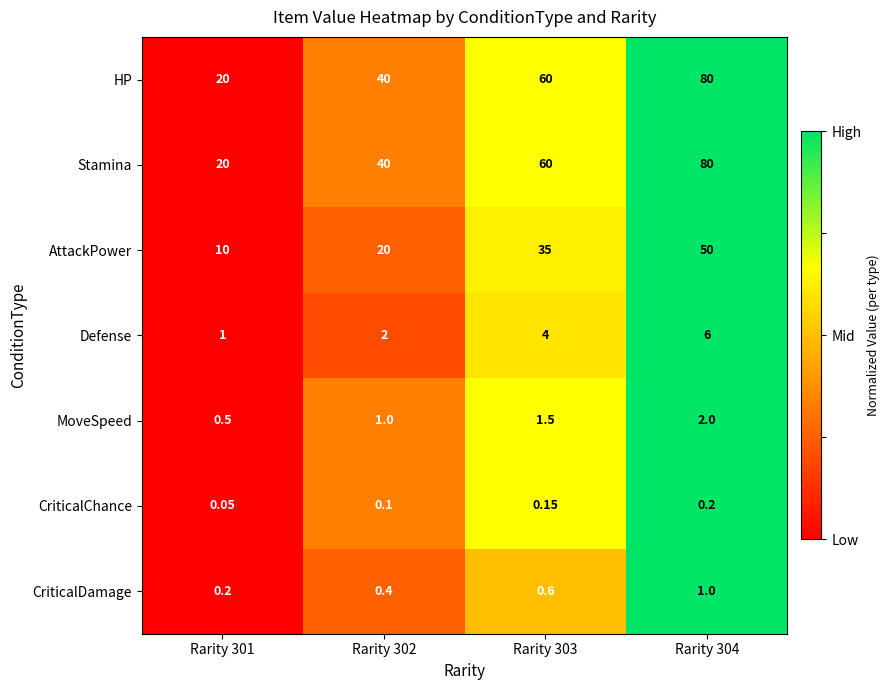

Is the value of CriticalDamage at Rarity 304 greater than the value of Stamina at Rarity 304?

No